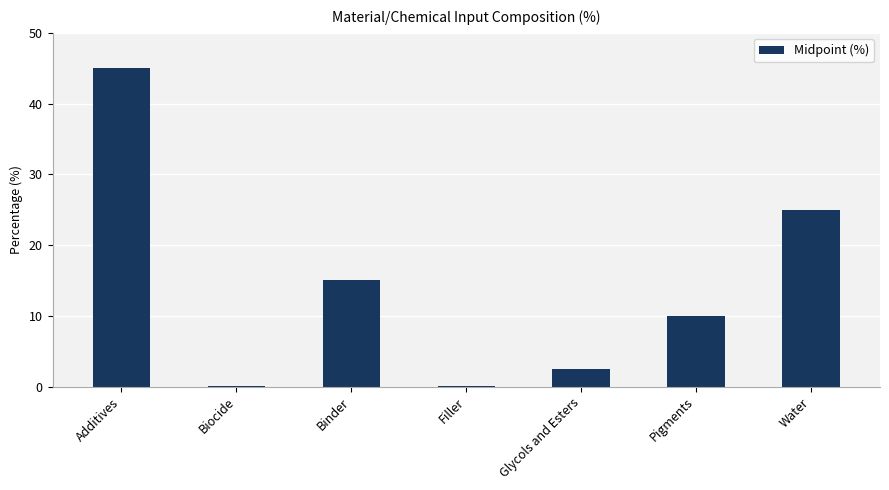

Where is the data nearest to the value 22?

Water